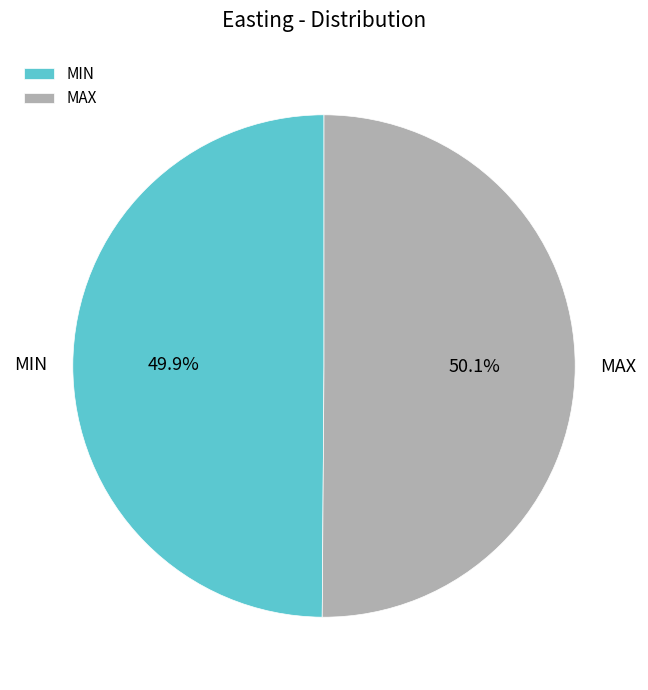

To the nearest percent, what is the average slice percentage?

50%